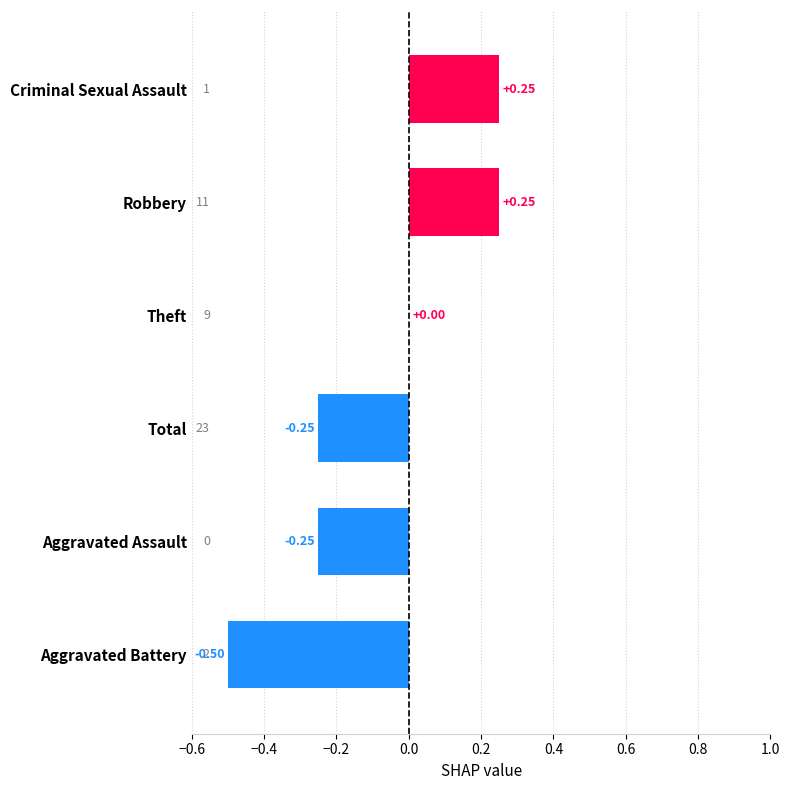

Count the number of categories in the chart.

6